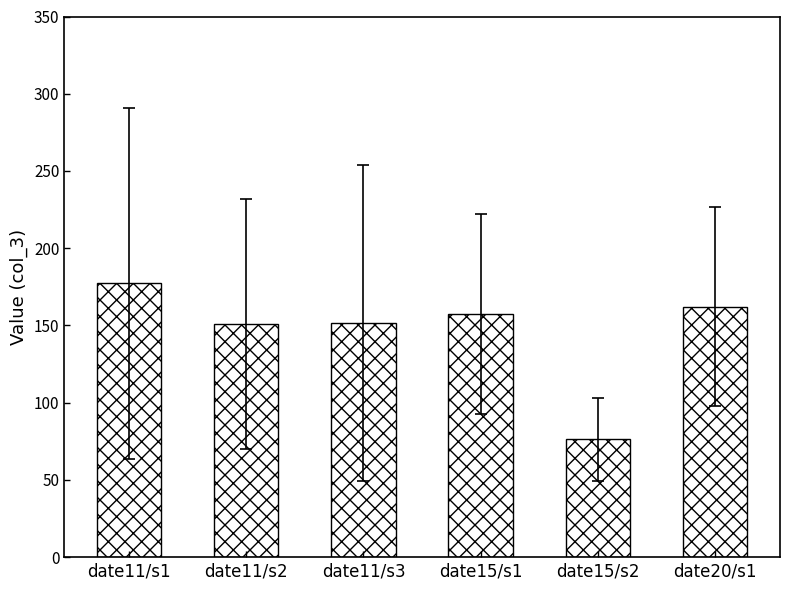

What is the ratio of the value at date11/s1 to the value at date15/s2?

2.3